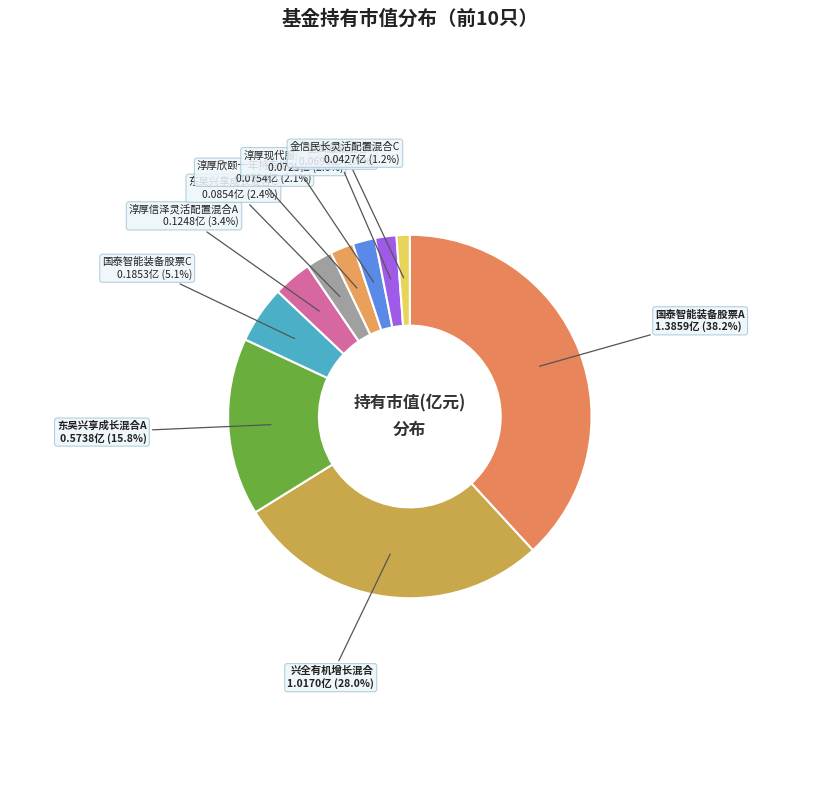

To the nearest percent, what is the combined percentage of 兴全有机增长混合 and 淳厚现代服务业股票A?

30%